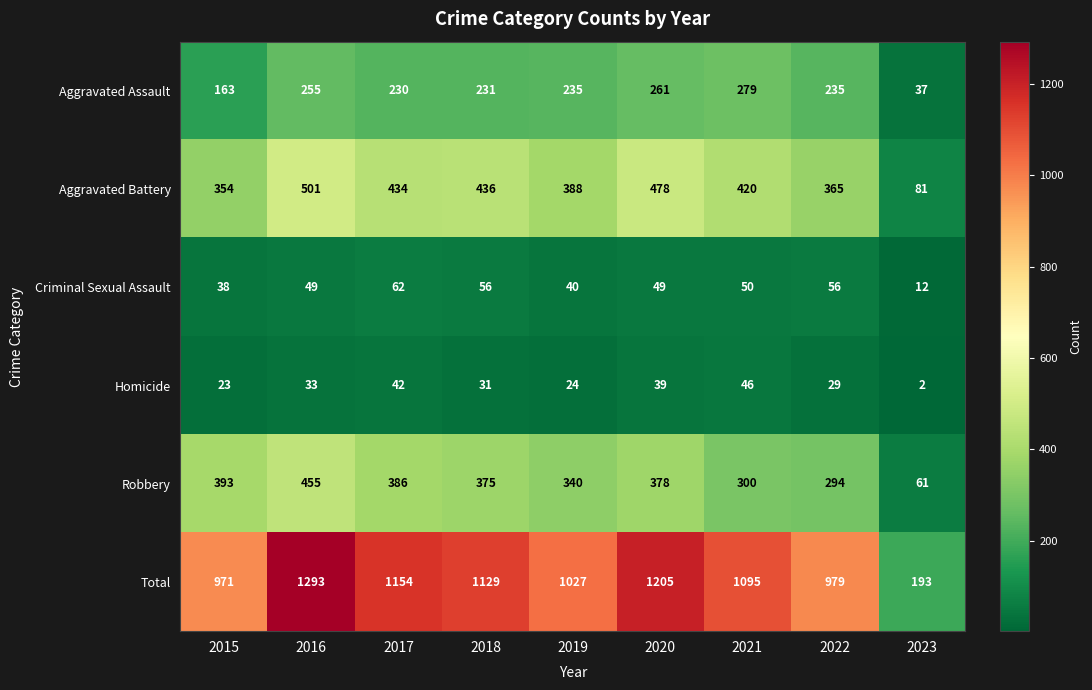

Which category has the lowest value in the Aggravated Assault series?

2023